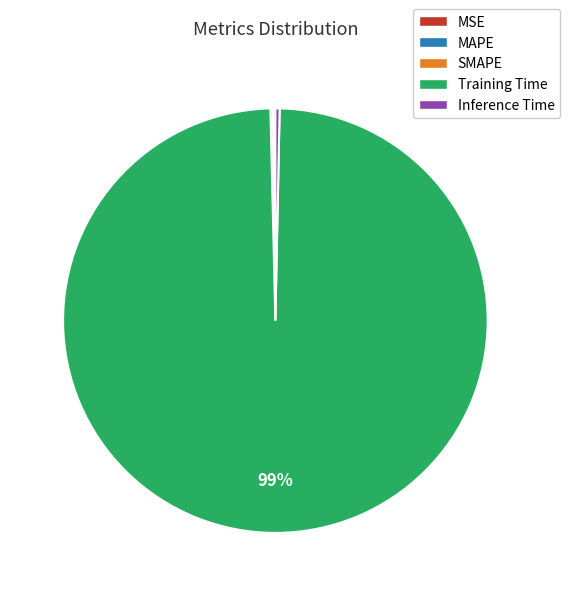

Is it true that Training Time is 89% of the pie?

False